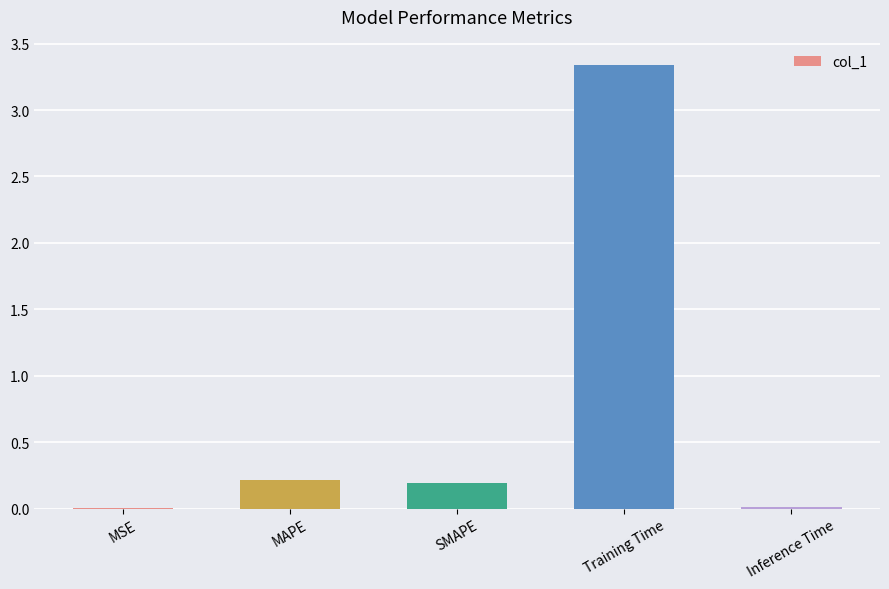

True or false: the data shows 0.0 at Inference Time.

True